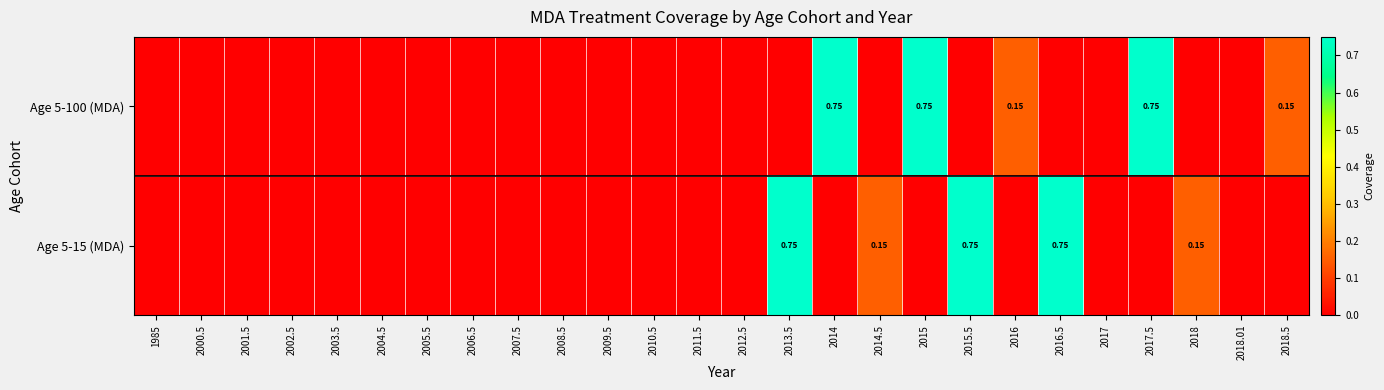

Rank the categories by Age 5-15 (MDA) value from highest to lowest.

2013.5, 2015.5, 2016.5, 2014.5, 2018, 1985, 2000.5, 2001.5, 2002.5, 2003.5, 2004.5, 2005.5, 2006.5, 2007.5, 2008.5, 2009.5, 2010.5, 2011.5, 2012.5, 2014, 2015, 2016, 2017, 2017.5, 2018.01, 2018.5